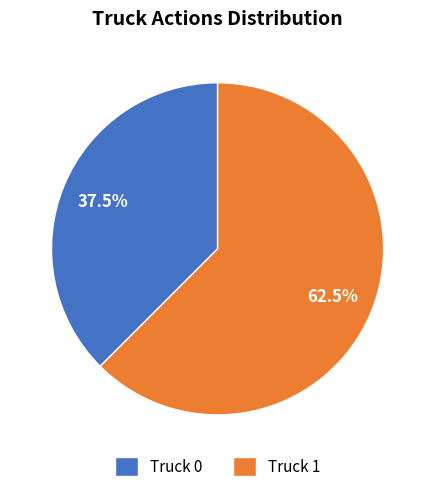

Combined, what portion of the pie is Truck 0 and Truck 1?

100.0%